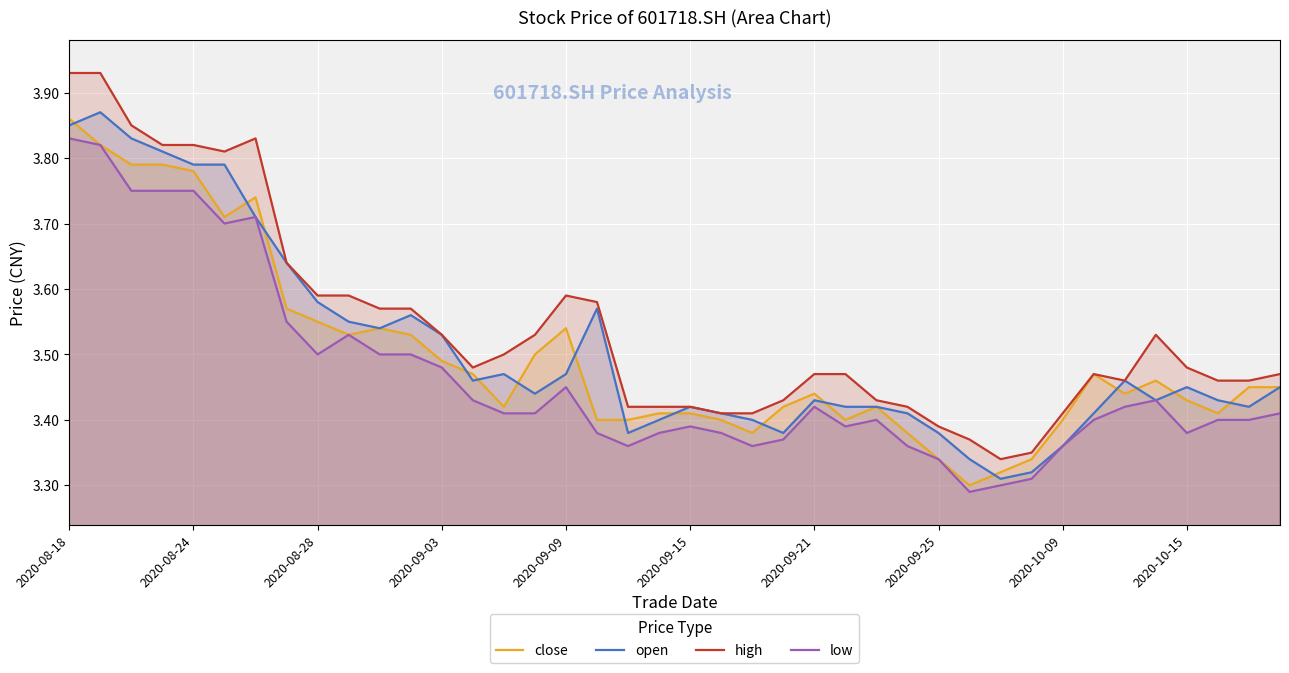

Is it true that close equals 5.2 at 2020-10-09?

False